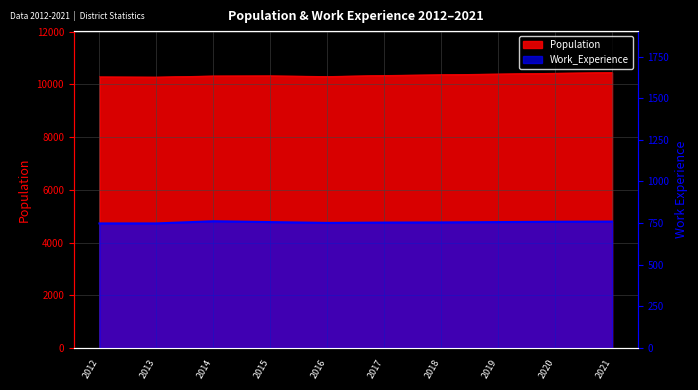

What is the sum of the Population values at 2015 and 2021?

20784